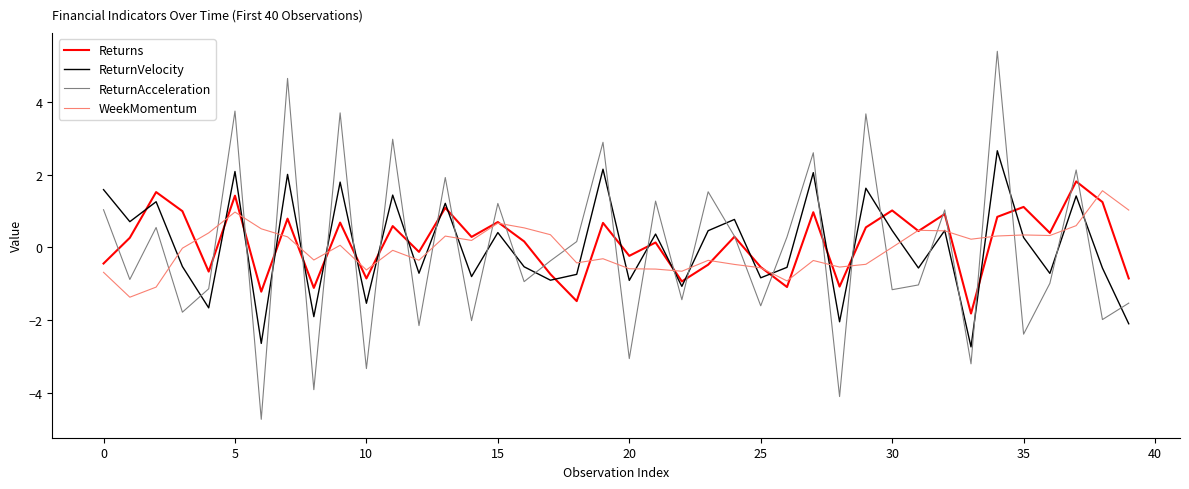

Which series has the largest total across all categories?

Returns